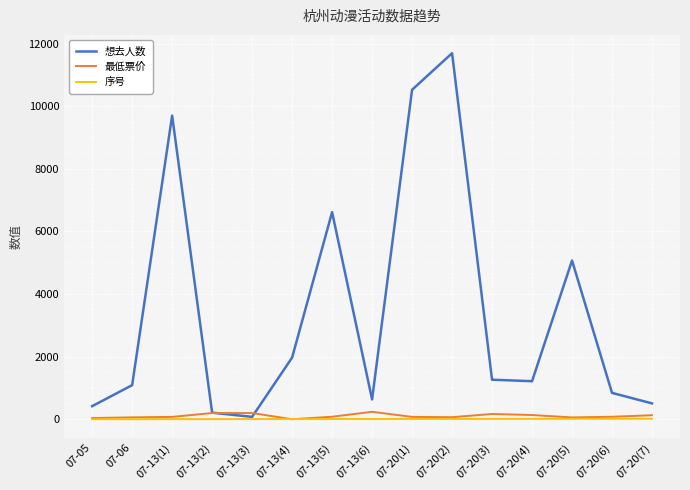

Which series has the widest spread of values?

想去人数